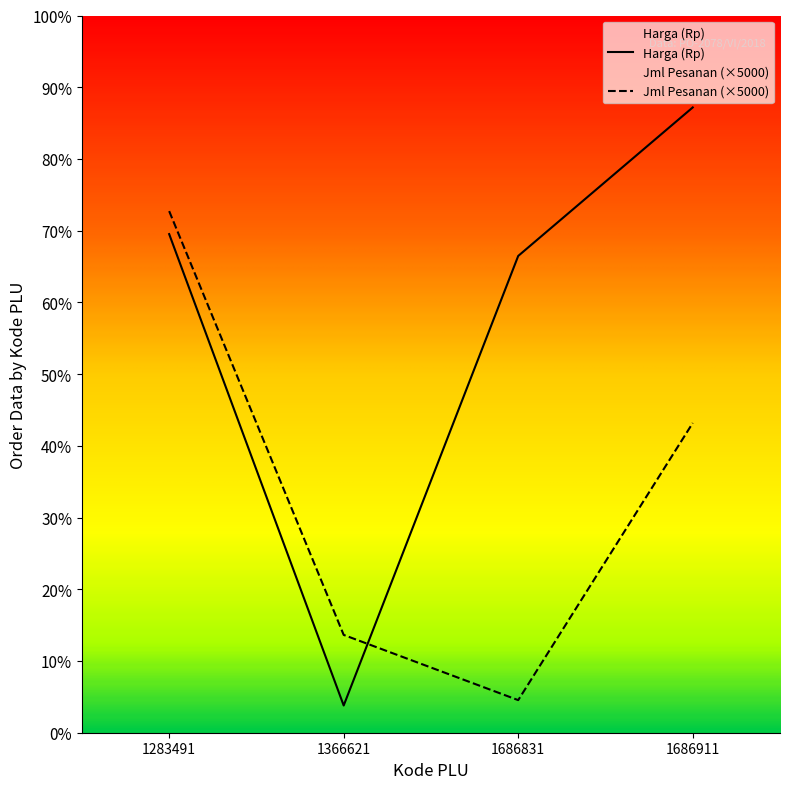

What is the difference between the maximum and minimum values in the Jml Pesanan series?

150000